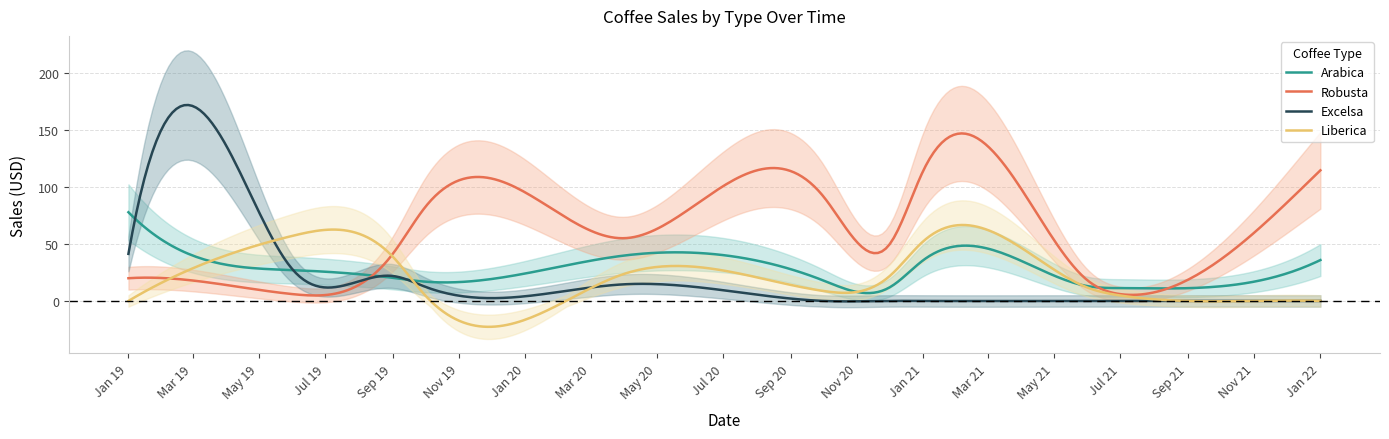

How many intersections are there between Robusta and Arabica?

3